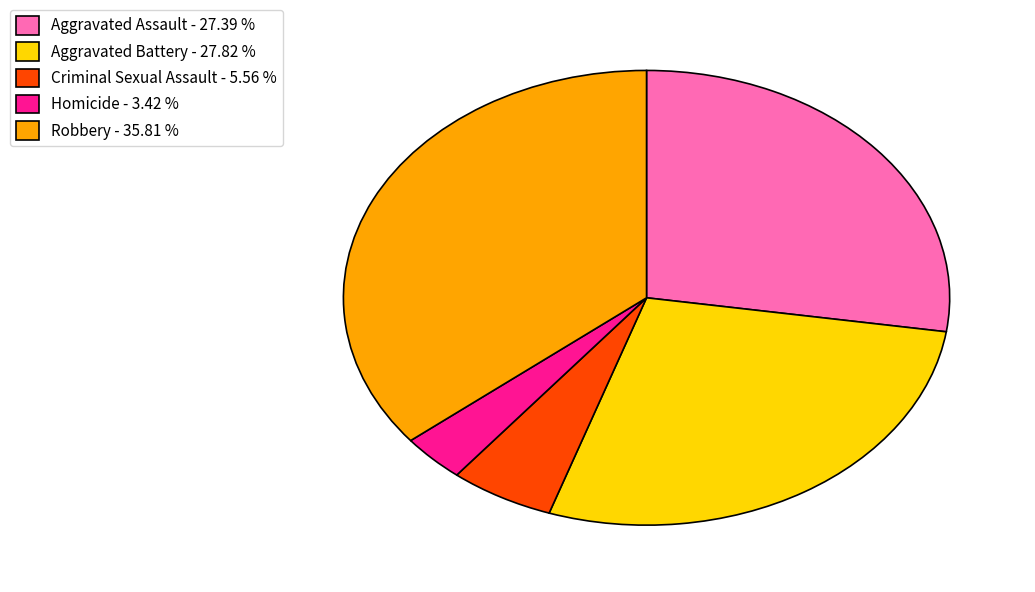

Does Criminal Sexual Assault represent more than half of the total?

No